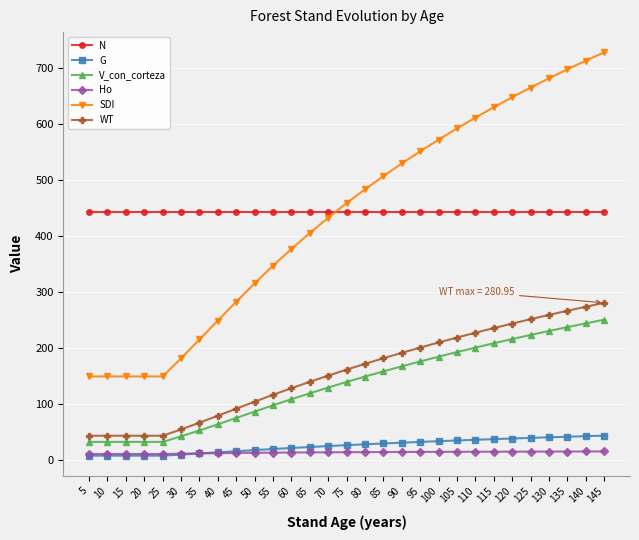

Which series changed the most between 50 and 125?

SDI